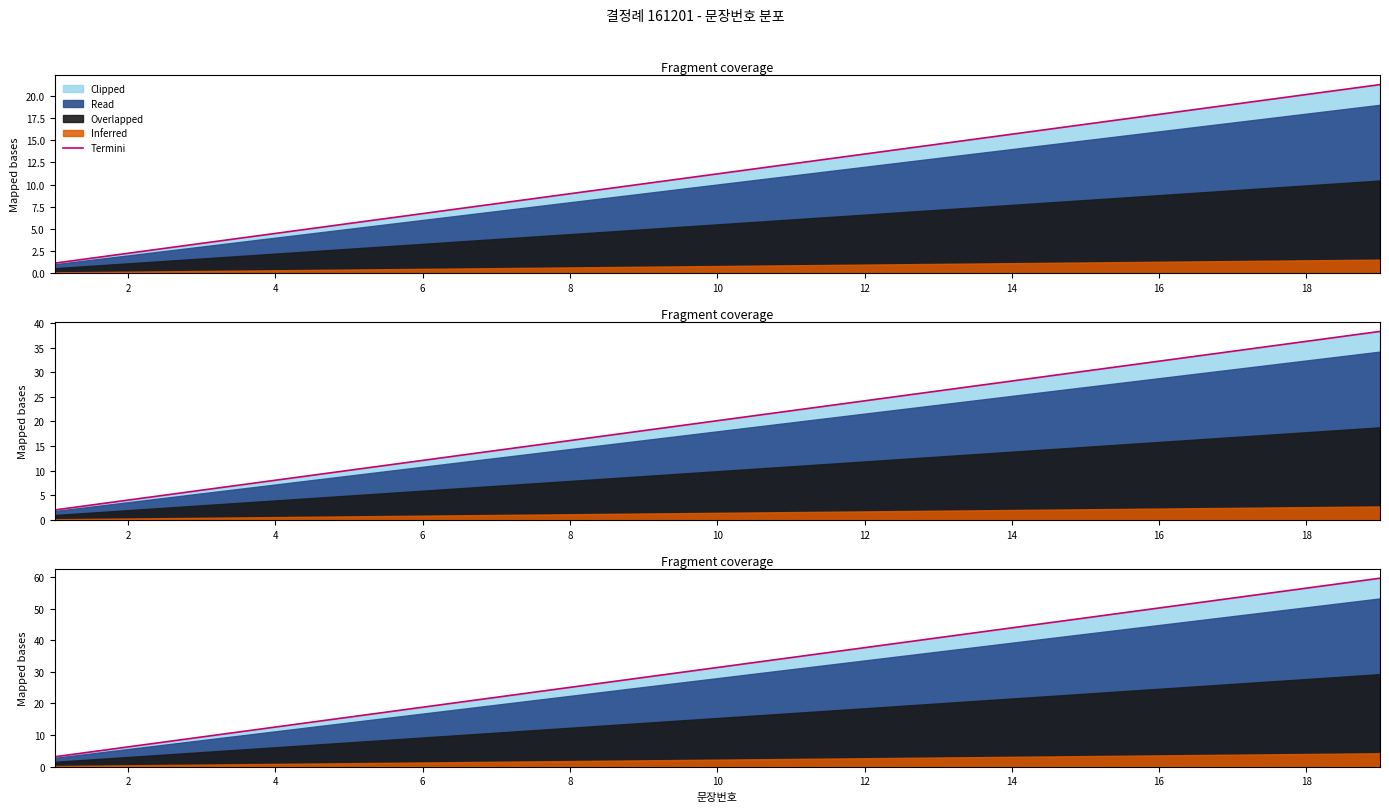

Where does the data first go above 31?

10